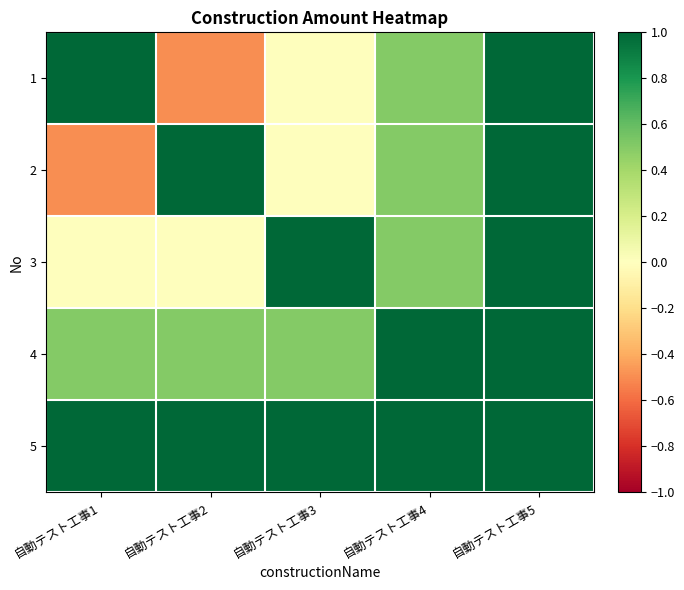

Reading left to right, list all the values displayed in this chart.

1: 自動テスト工事1=1.0	自動テスト工事2=-0.5	自動テスト工事3=0.0	自動テスト工事4=0.5	自動テスト工事5=1.0
2: 自動テスト工事1=-0.5	自動テスト工事2=1.0	自動テスト工事3=0.0	自動テスト工事4=0.5	自動テスト工事5=1.0
3: 自動テスト工事1=0.0	自動テスト工事2=0.0	自動テスト工事3=1.0	自動テスト工事4=0.5	自動テスト工事5=1.0
4: 自動テスト工事1=0.5	自動テスト工事2=0.5	自動テスト工事3=0.5	自動テスト工事4=1.0	自動テスト工事5=1.0
5: 自動テスト工事1=1.0	自動テスト工事2=1.0	自動テスト工事3=1.0	自動テスト工事4=1.0	自動テスト工事5=1.0